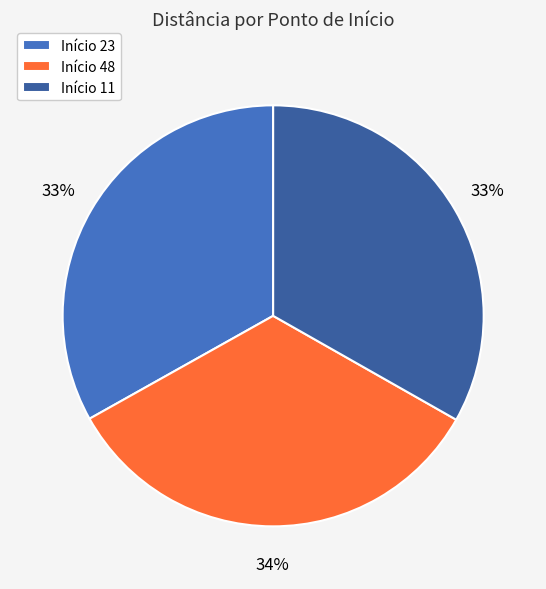

True or false: Início 48 accounts for 44% of the total.

False